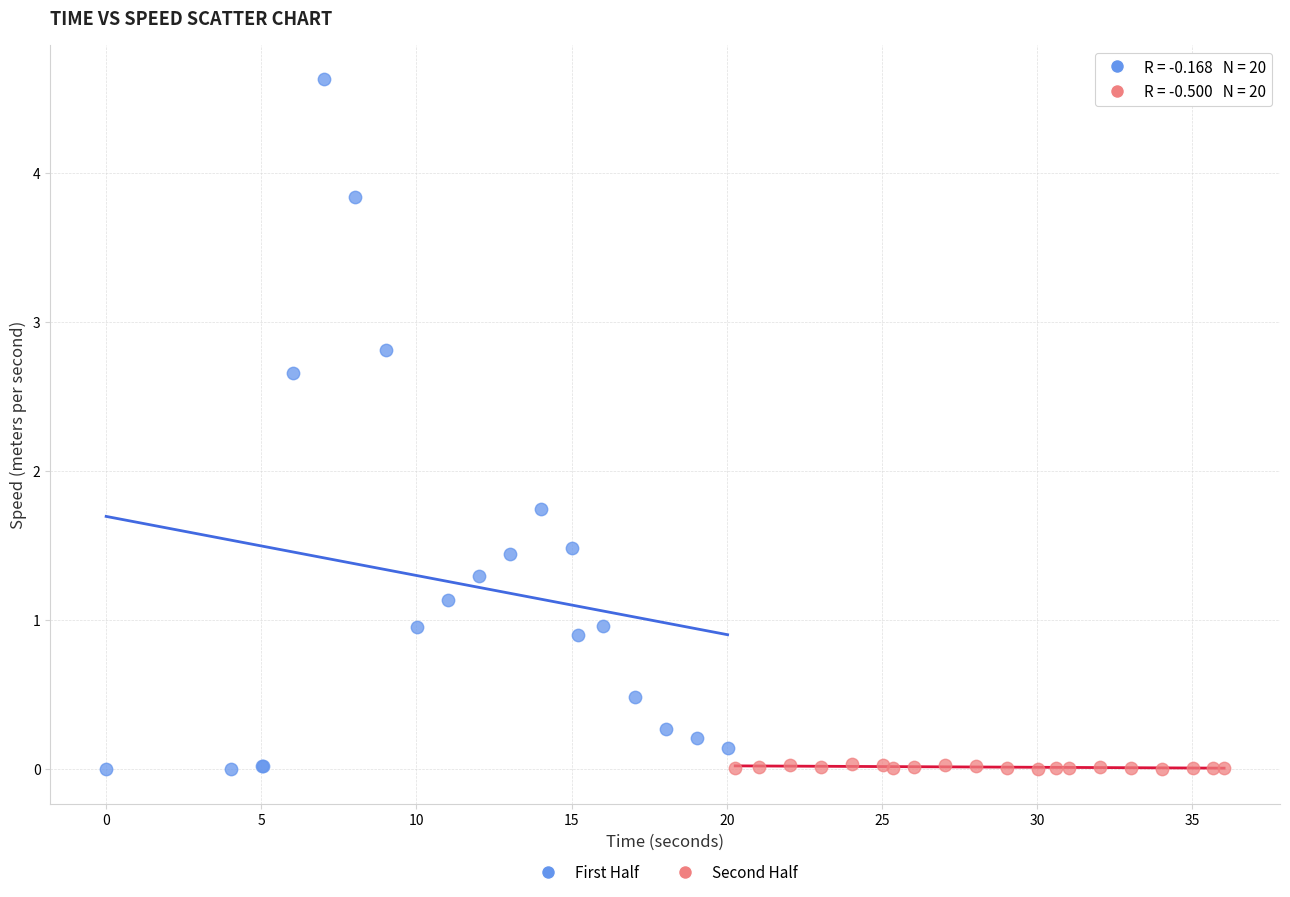

Which series reaches the maximum Y coordinate?

First Half